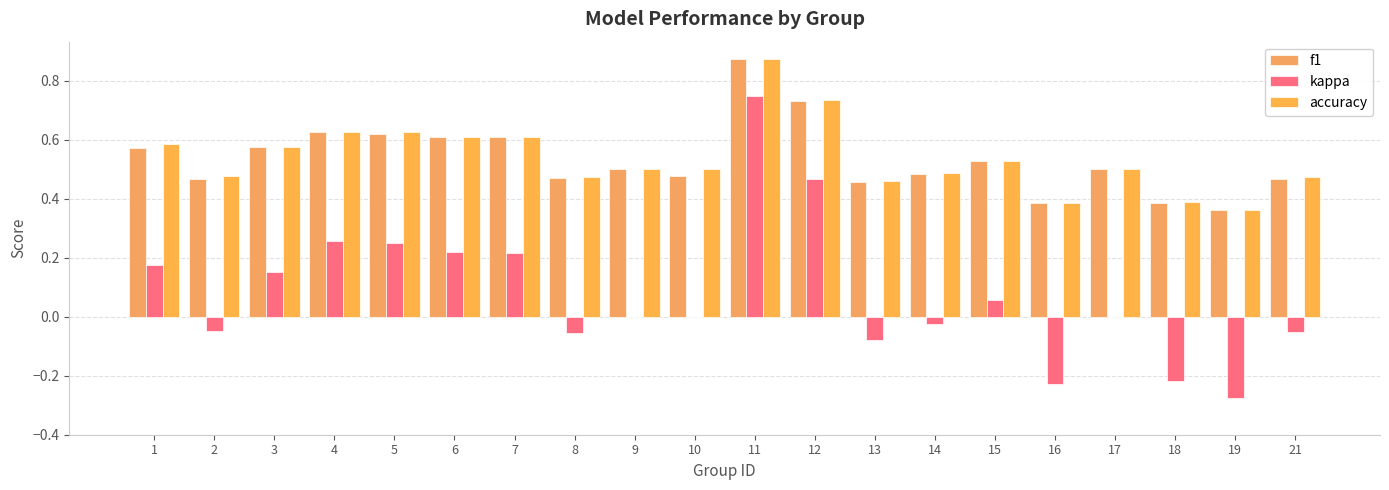

The value of kappa at 2 is -0.0. True or false?

False